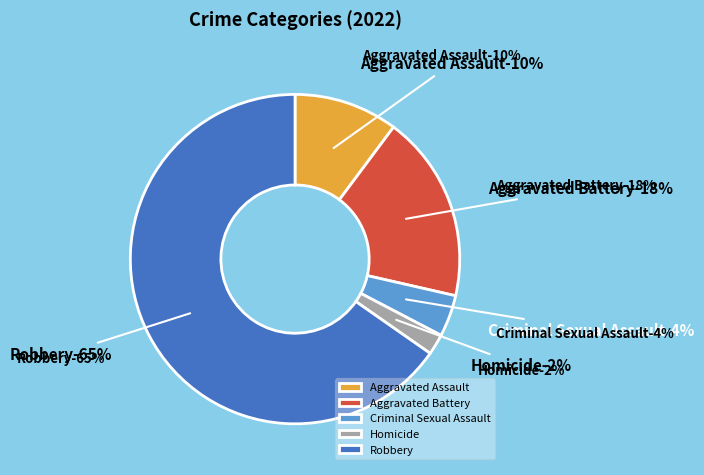

To the nearest percent, what is the average slice percentage?

20%